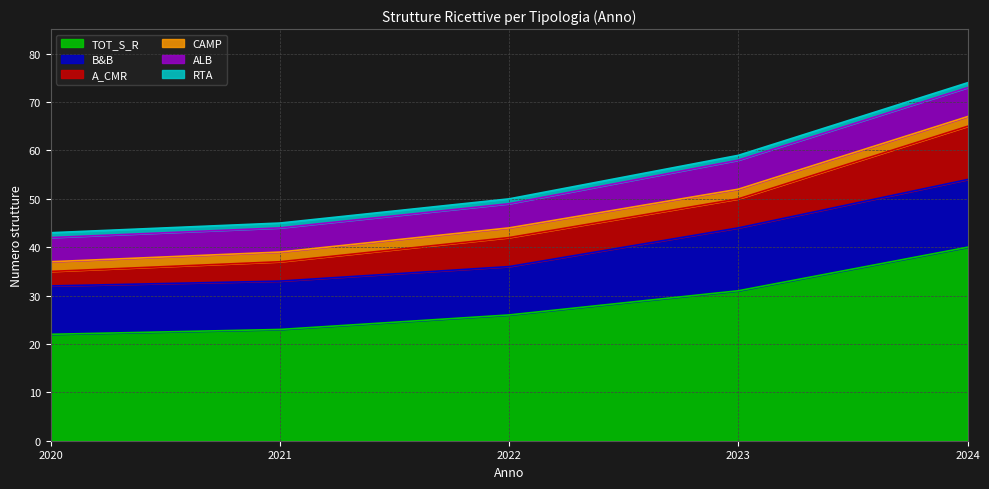

True or false: RTA and A_CMR cross at least once.

False